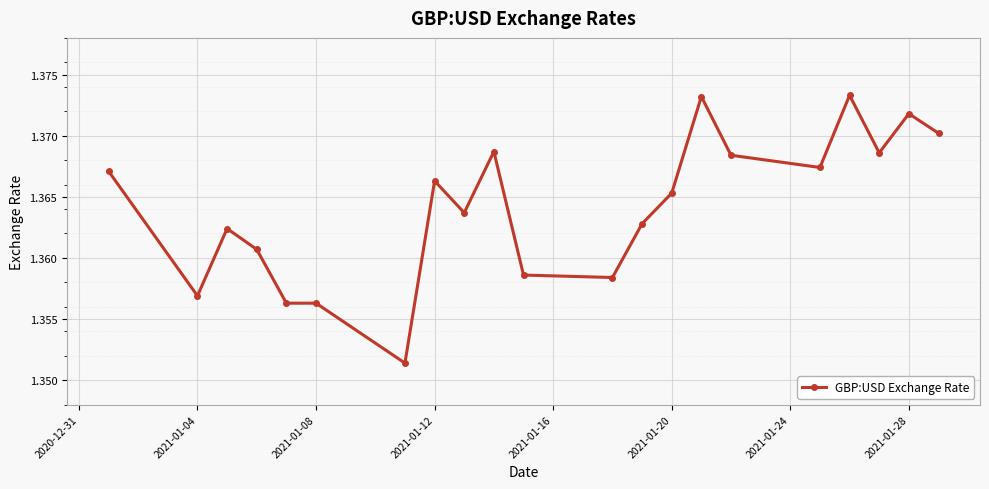

What is the sum of all values?

28.6